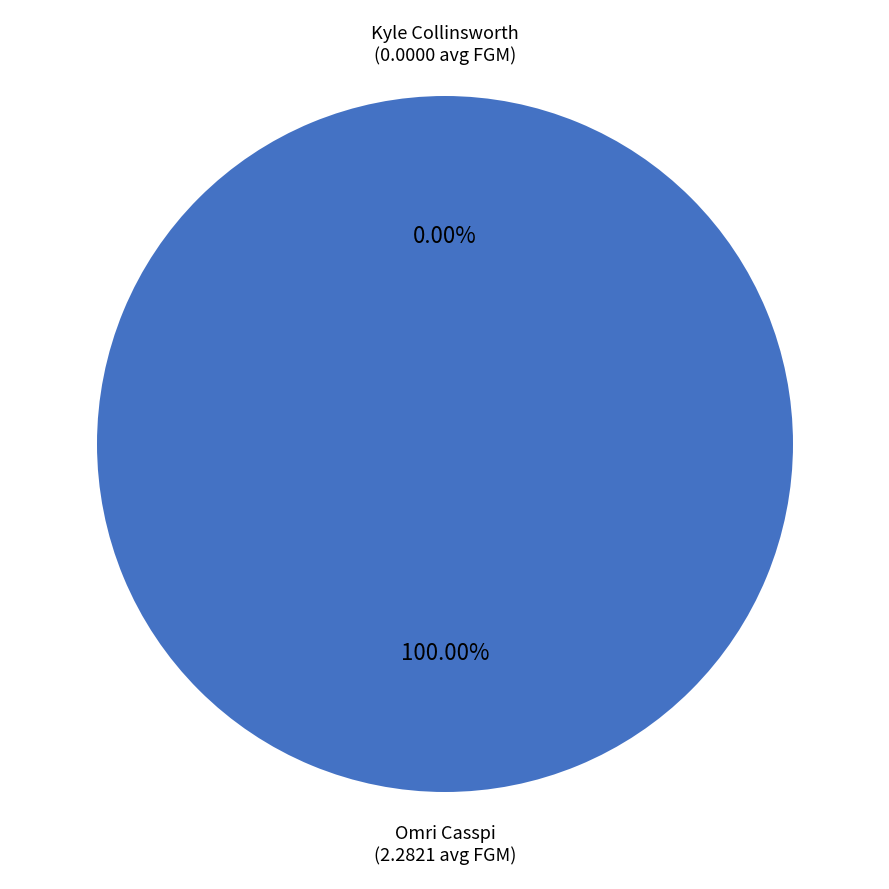

What is the smallest slice in the pie chart?

Kyle Collinsworth